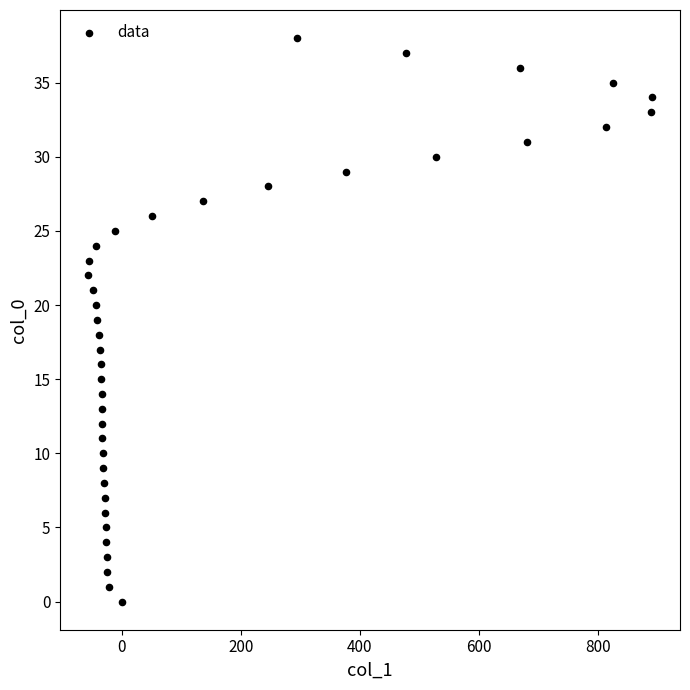

What is the range of X values (max minus min)?

947